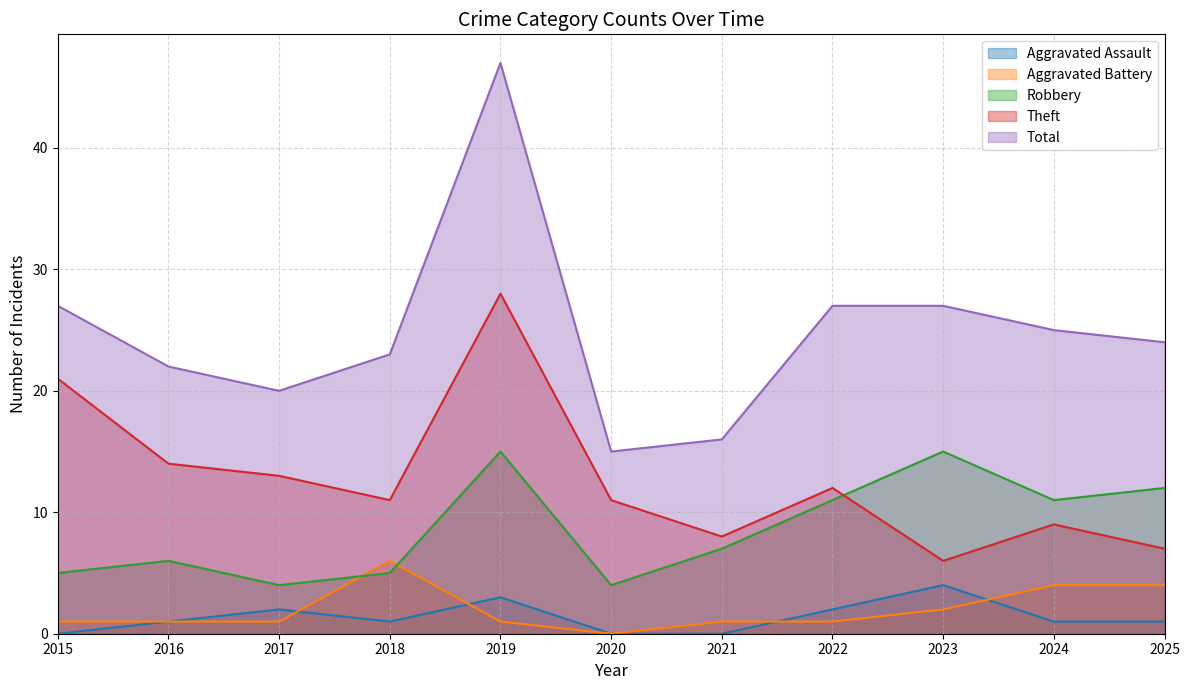

At how many categories does at least one series exceed 23?

6